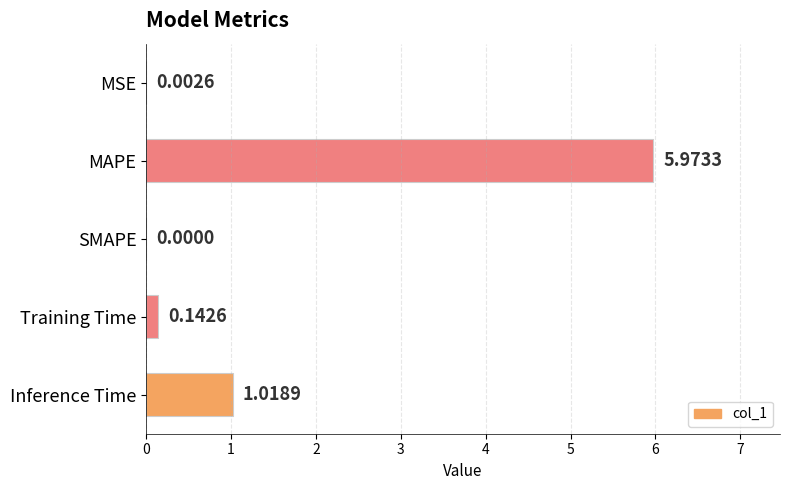

Count the number of values greater than 0.

4